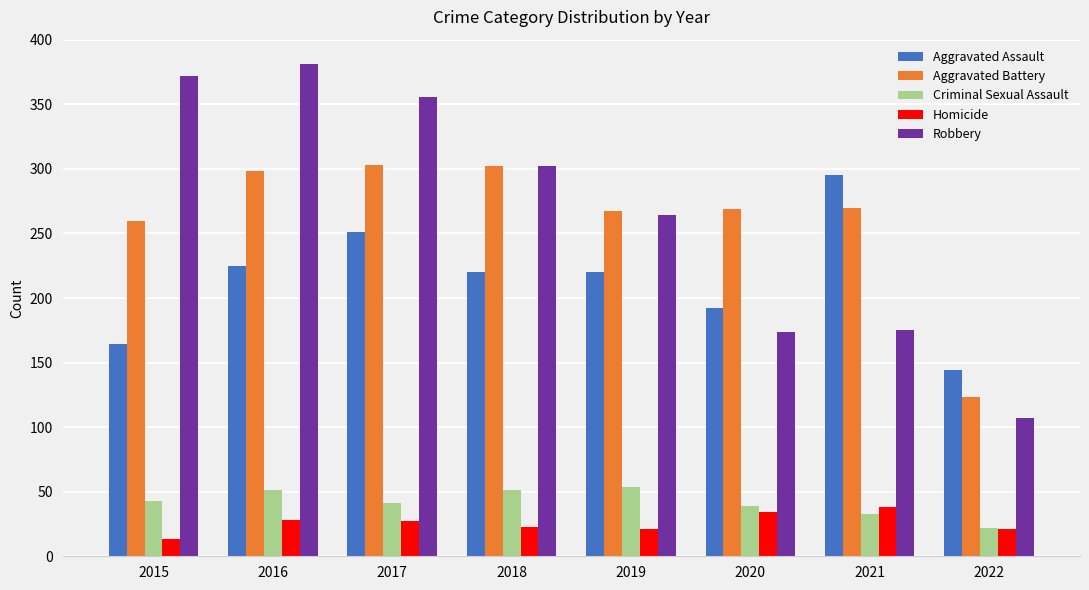

What is the difference between the maximum and minimum values in the Criminal Sexual Assault series?

32